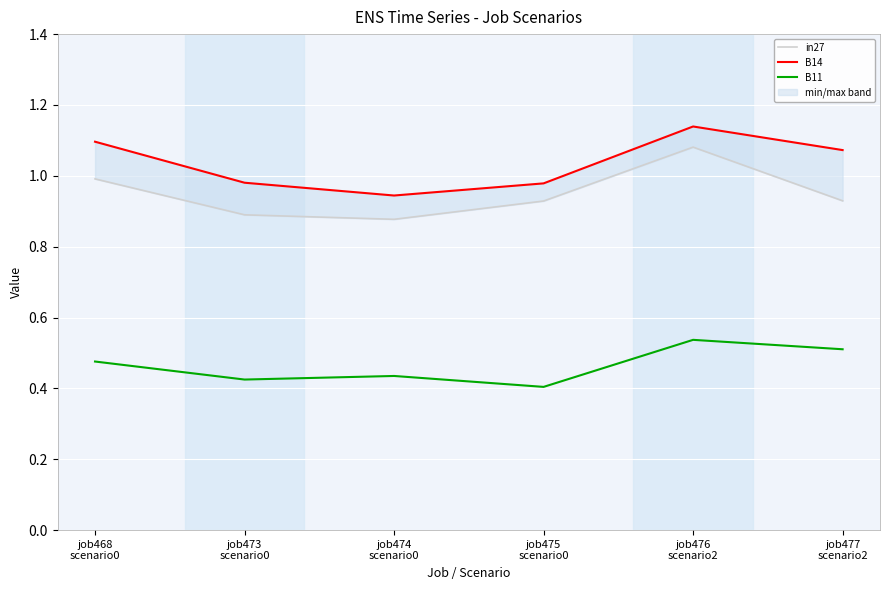

The value of B14 at job475
scenario0 is 1.0. True or false?

True